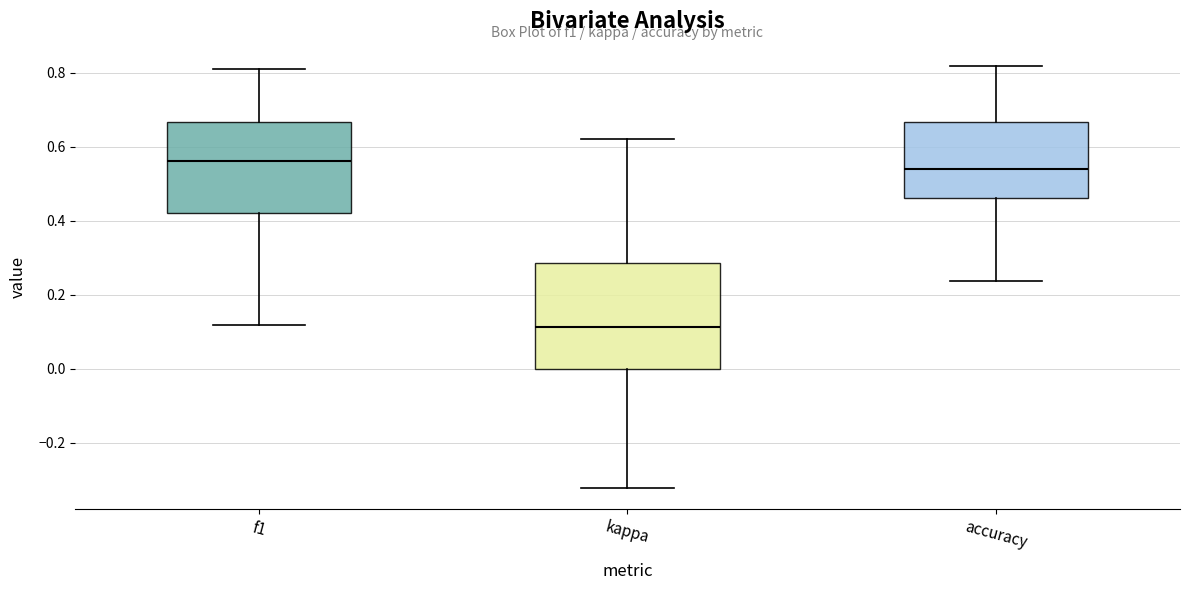

Which box has the lowest median line?

kappa